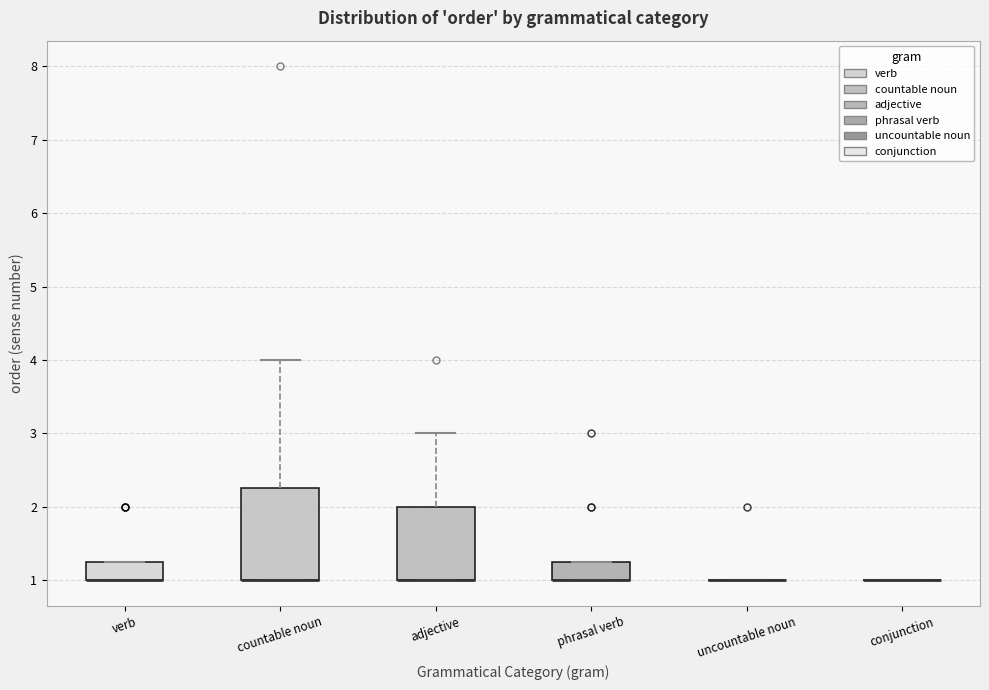

Comparing the boxes themselves (not the whiskers), which one is the tallest?

countable noun